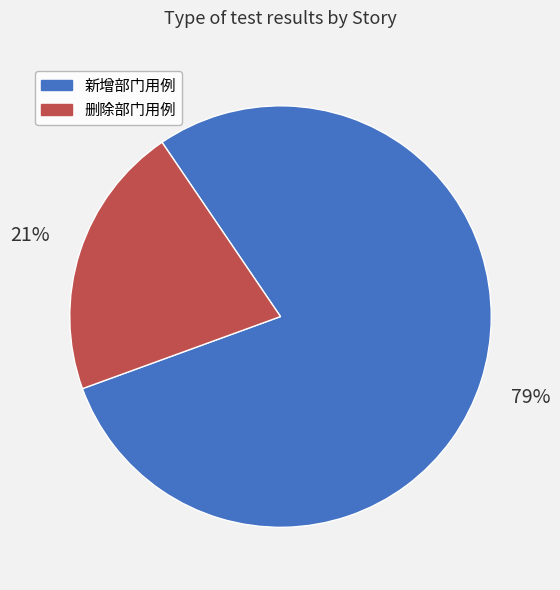

To the nearest percent, what is the difference between the largest and smallest slice percentages?

58%